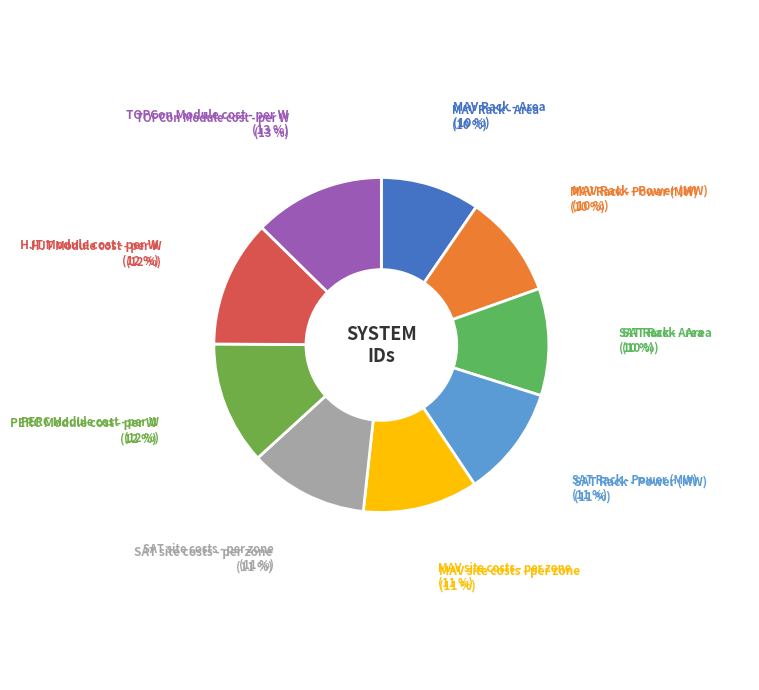

How many slices are in this pie chart?

9